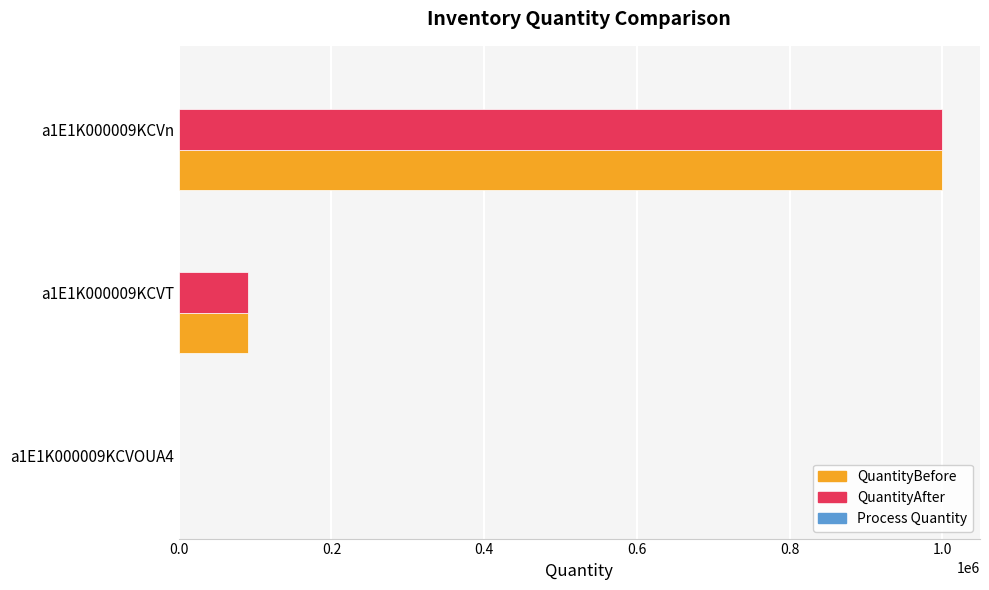

How many categories are shown in the chart?

3